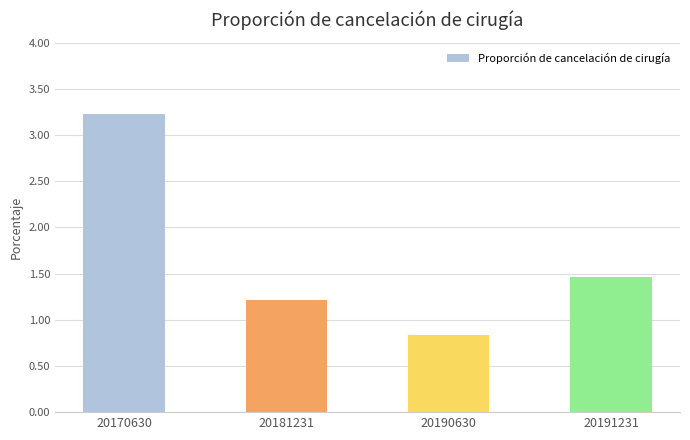

What is the difference between the values at 20190630 and 20170630?

2.4